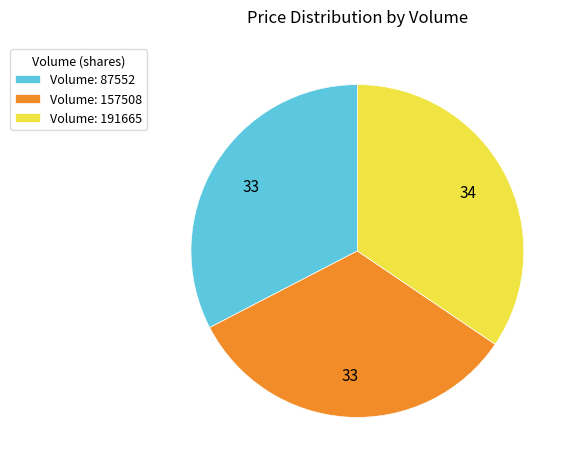

Approximately how many times larger is the value at Volume: 191665 compared to Volume: 157508?

1.0